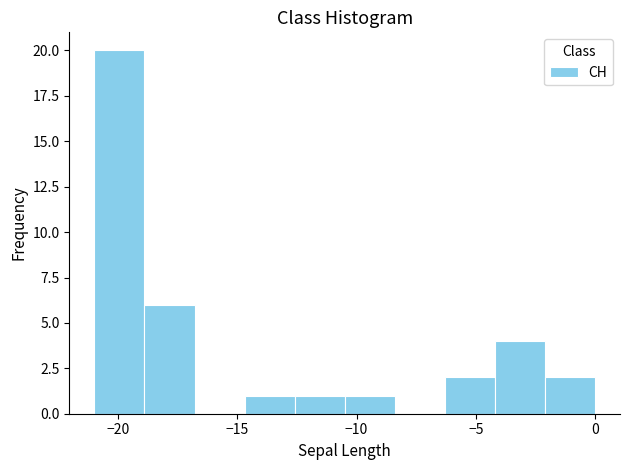

Over which range of the x-axis is the bar tallest?

-21.0 to -18.9